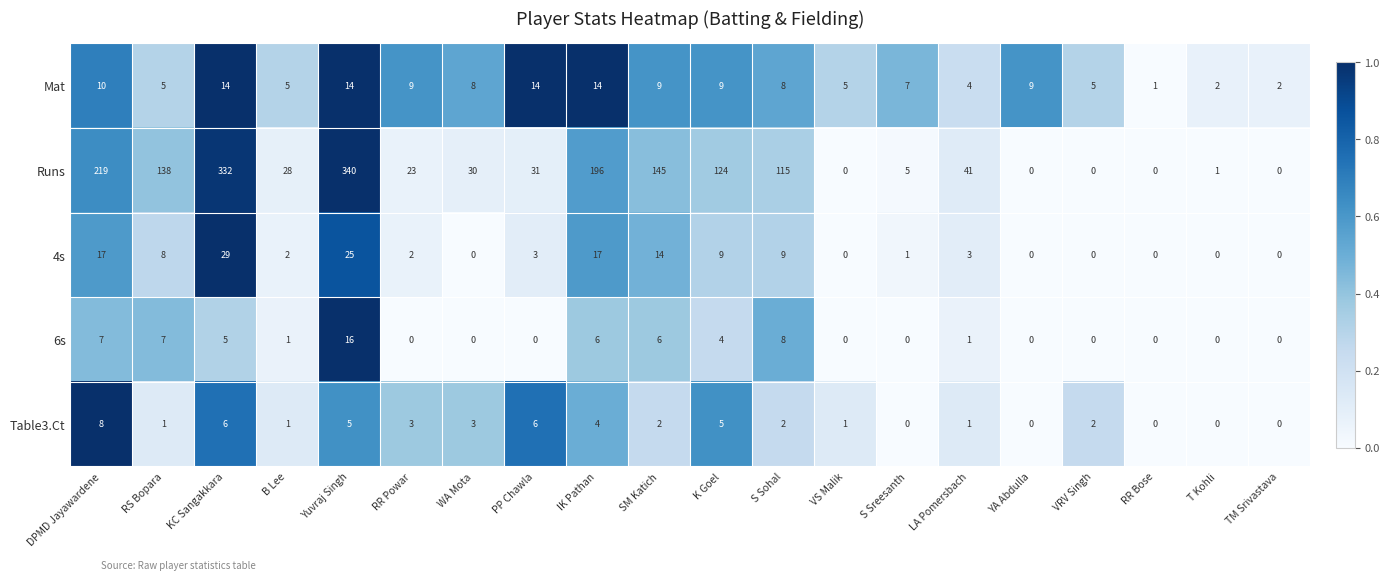

At which category is the sum across all series the highest?

Yuvraj Singh